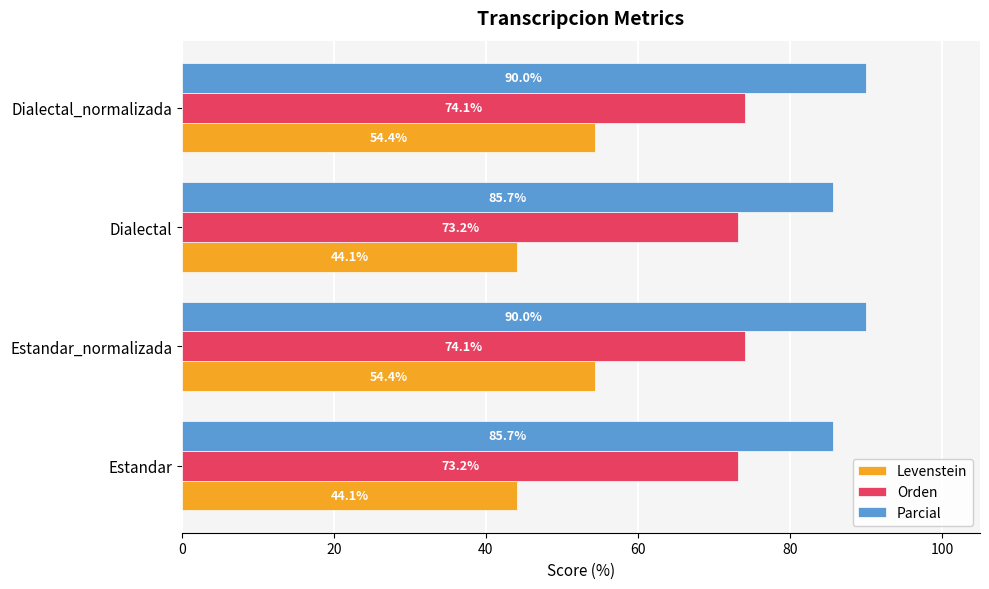

The Levenstein series shows 54.4 at Dialectal_normalizada. True or false?

True